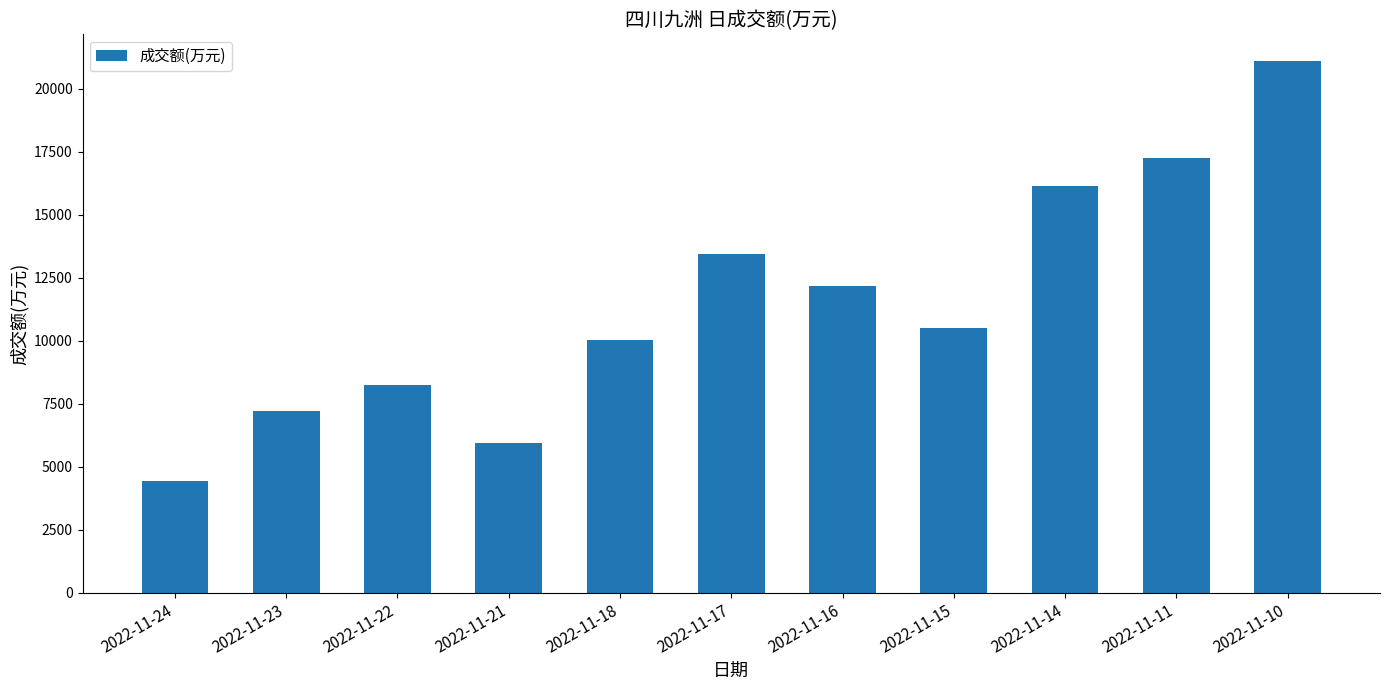

What is the change in value from 2022-11-23 to 2022-11-15?

+3281